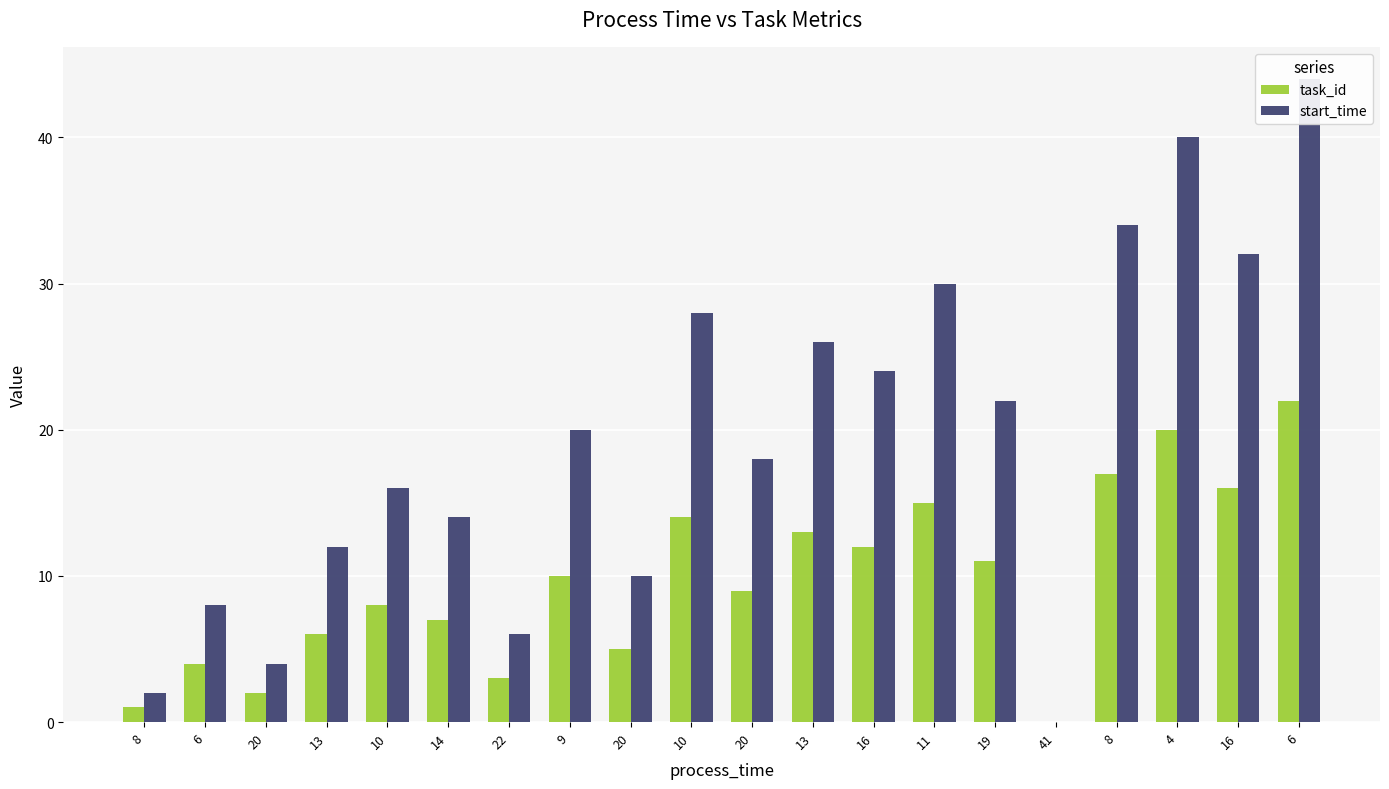

What is the sum of all task_id values?

195